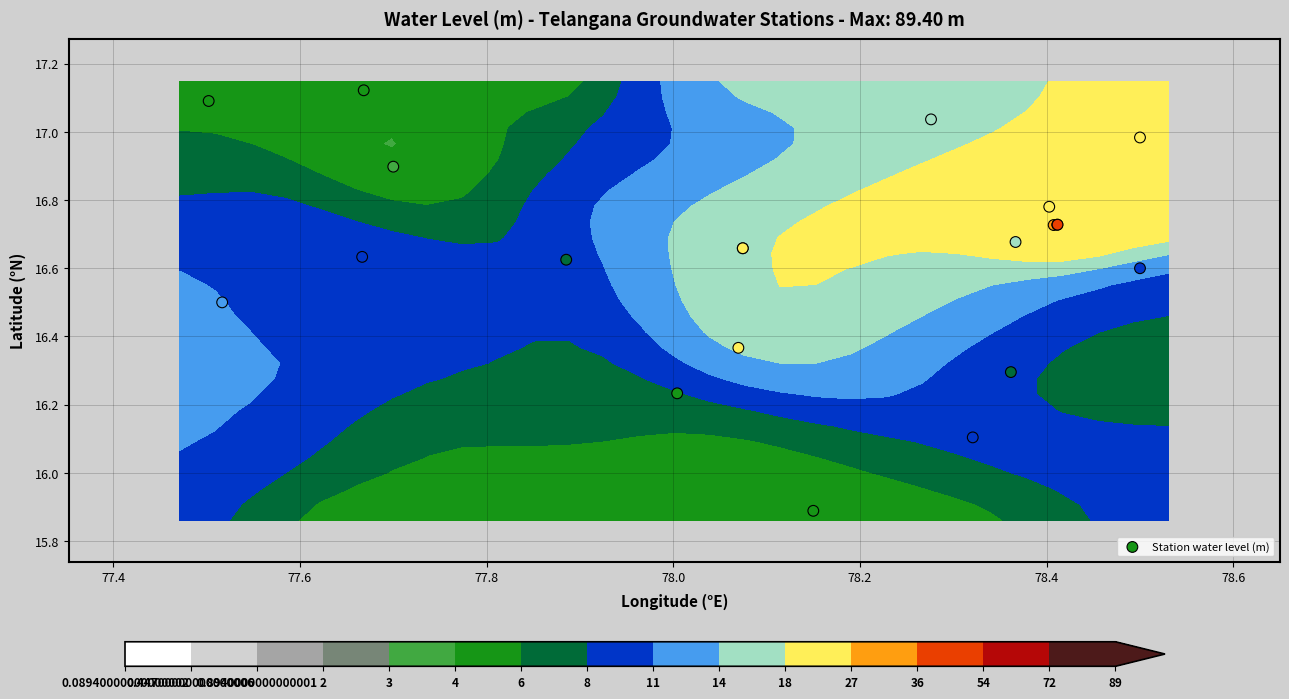

The chart shows a value of 27.2 at 19. True or false?

False